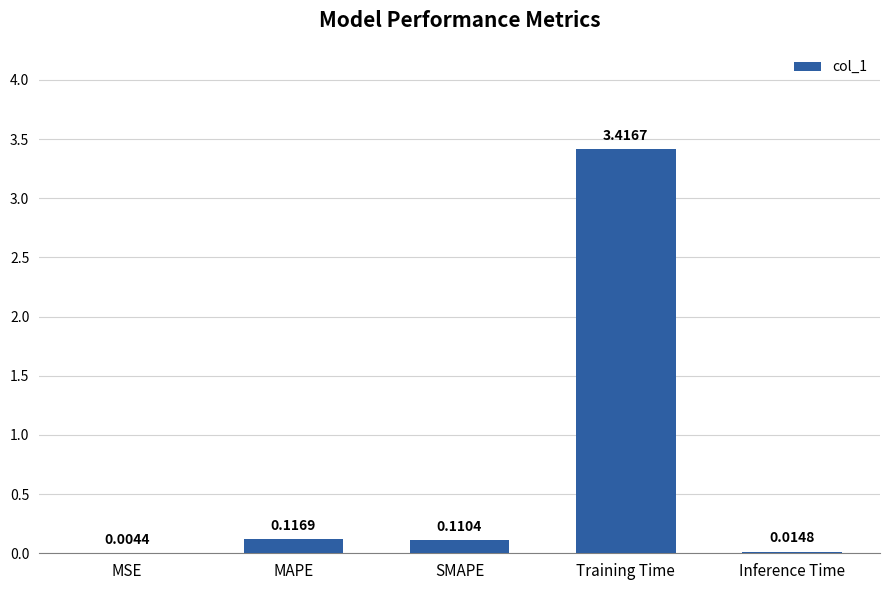

Where is the data nearest to the value 1?

MAPE